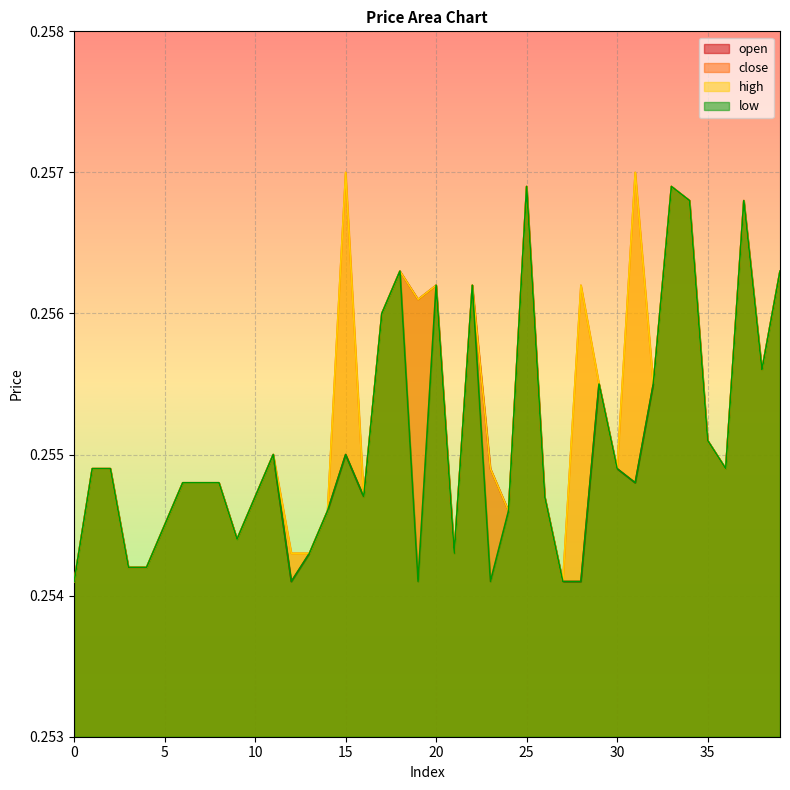

Which series has the widest spread of values?

close